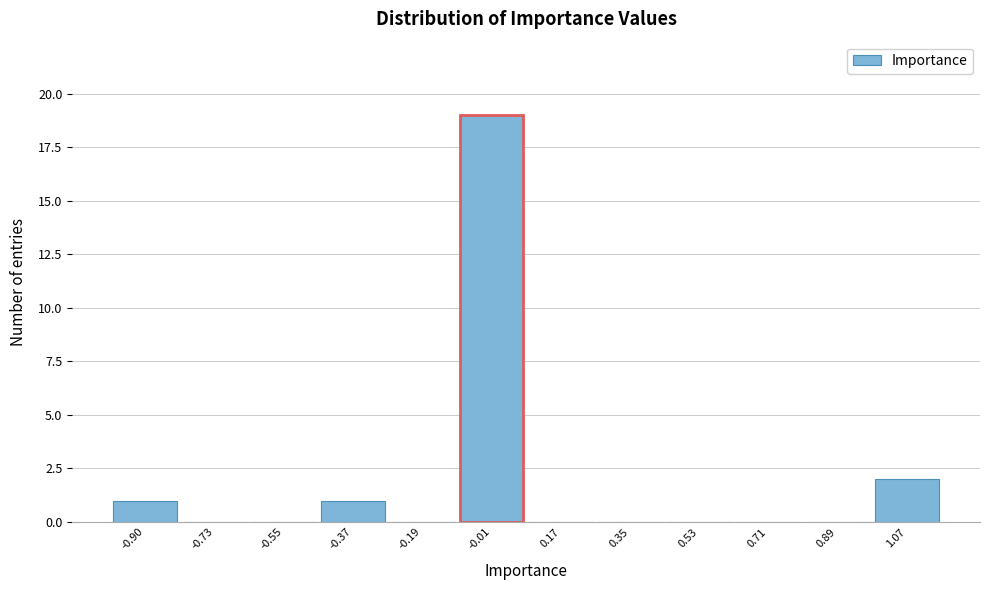

Which range on the x-axis has the tallest bar?

-0.10 to 0.08